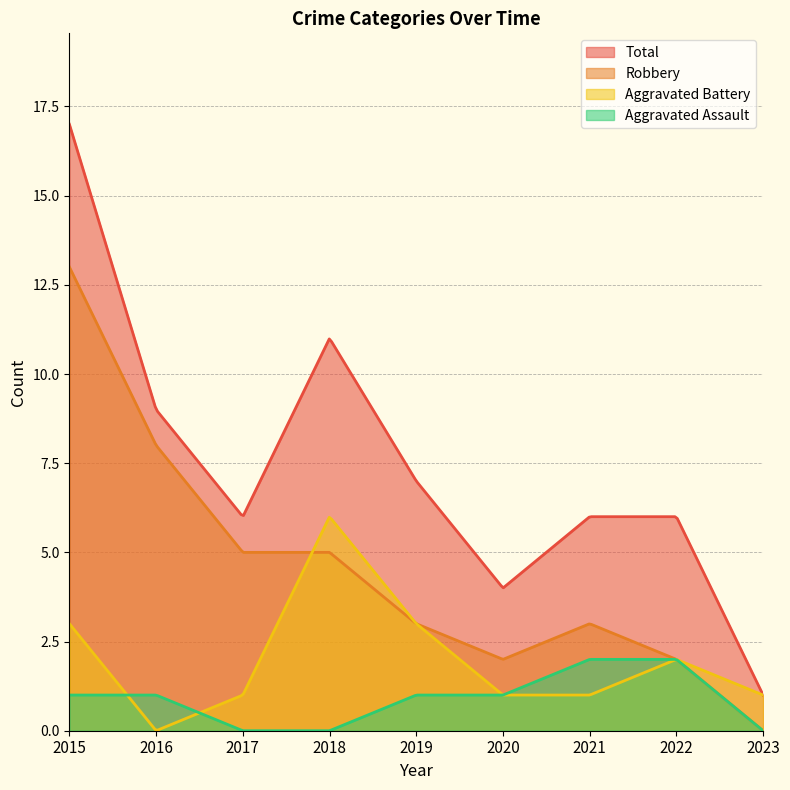

What is the total value across all series at 2021?

12